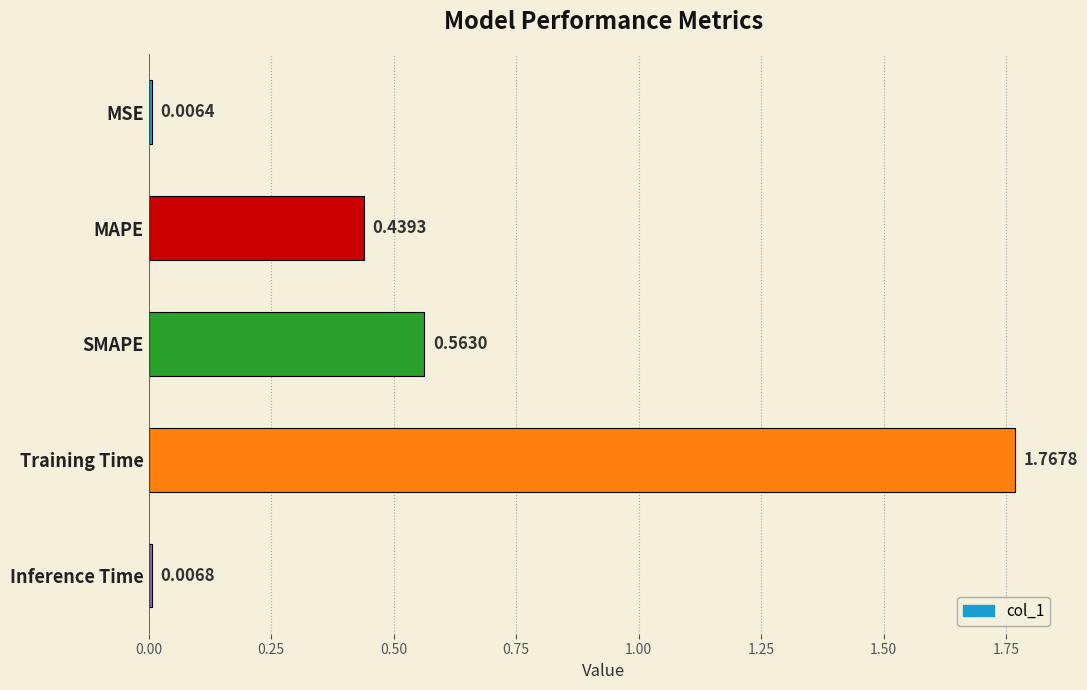

List the labels in order of value, smallest first.

MSE, Inference Time, MAPE, SMAPE, Training Time